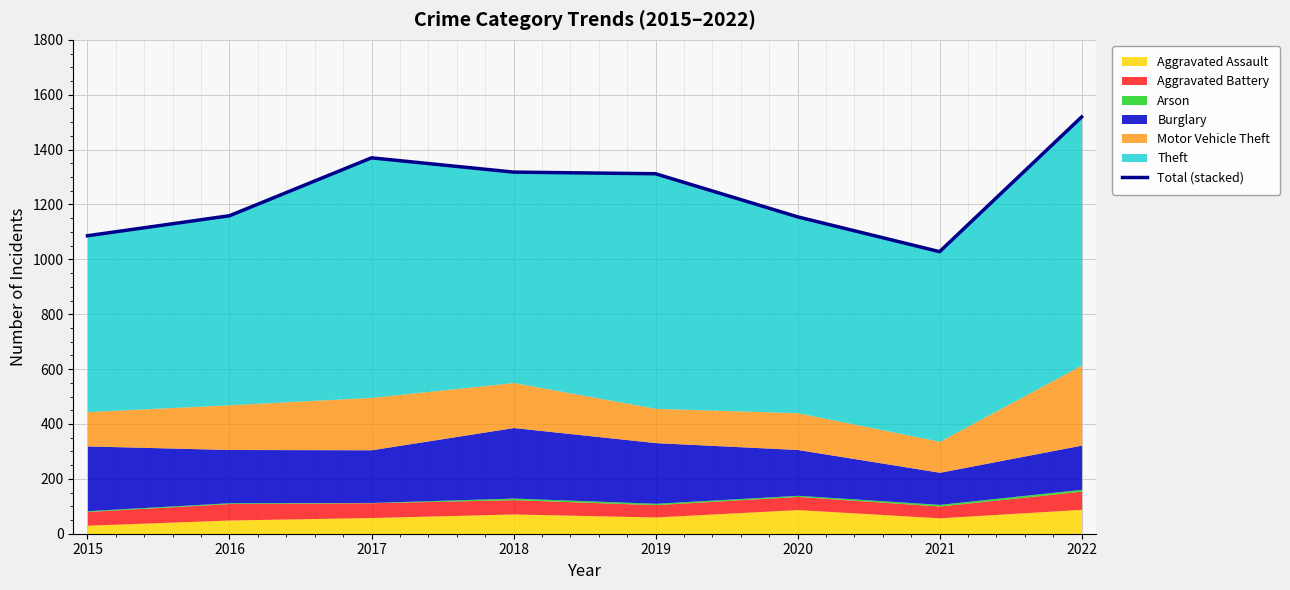

True or false: the data shows 1028 at 2021.

True